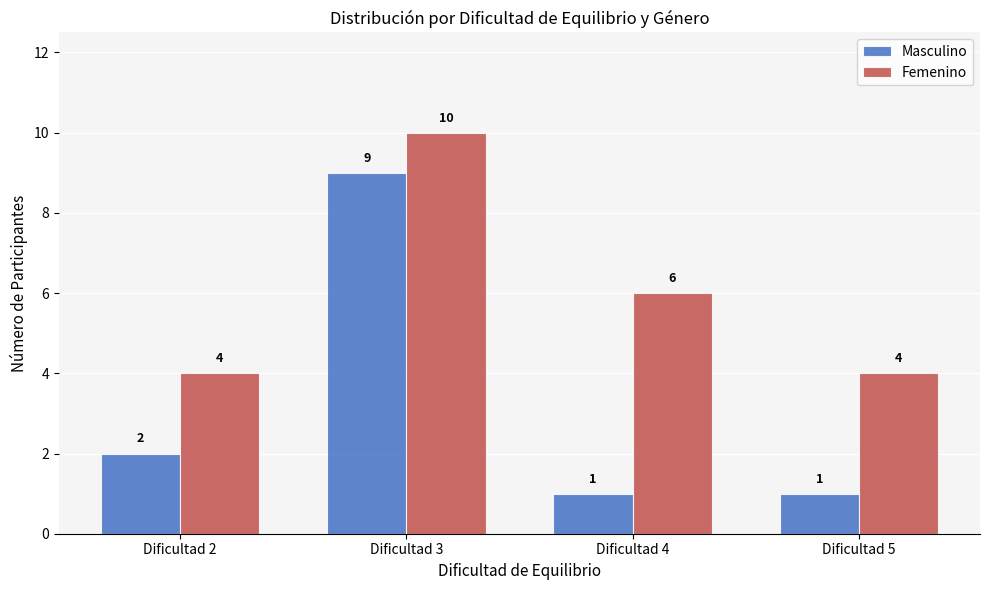

Which series has the largest total across all categories?

Femenino